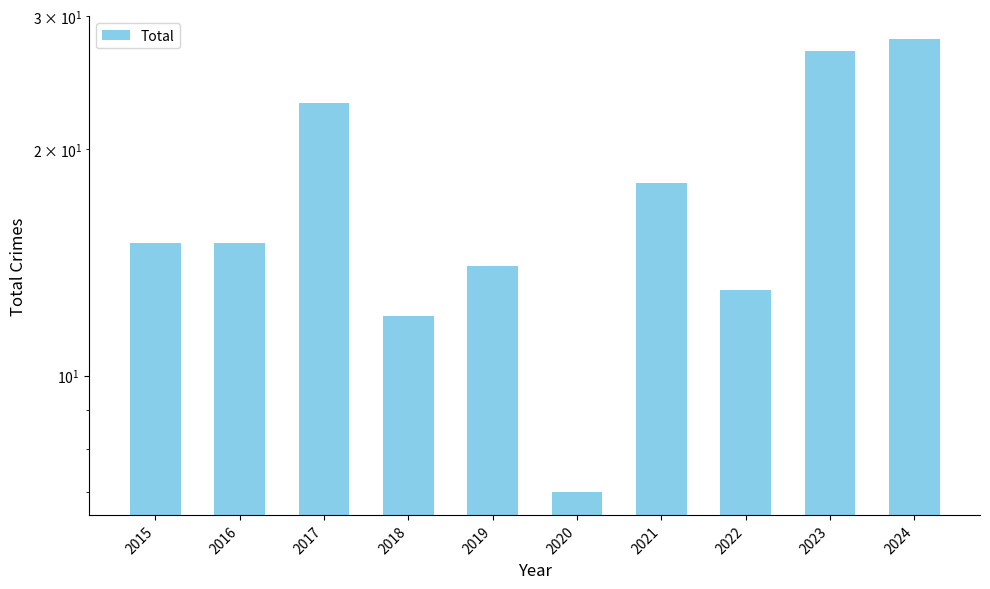

List the labels in order of value, smallest first.

2020, 2018, 2022, 2019, 2015, 2016, 2021, 2017, 2023, 2024